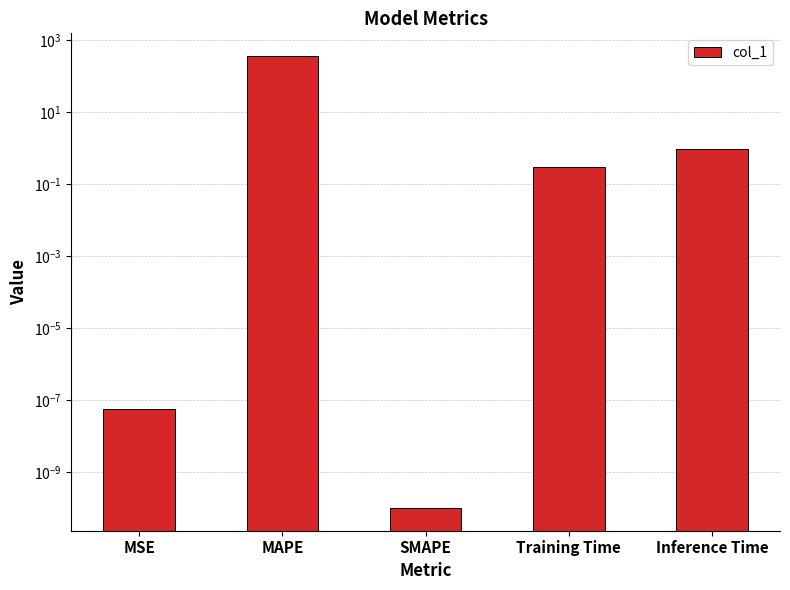

What is the average value?

71.7